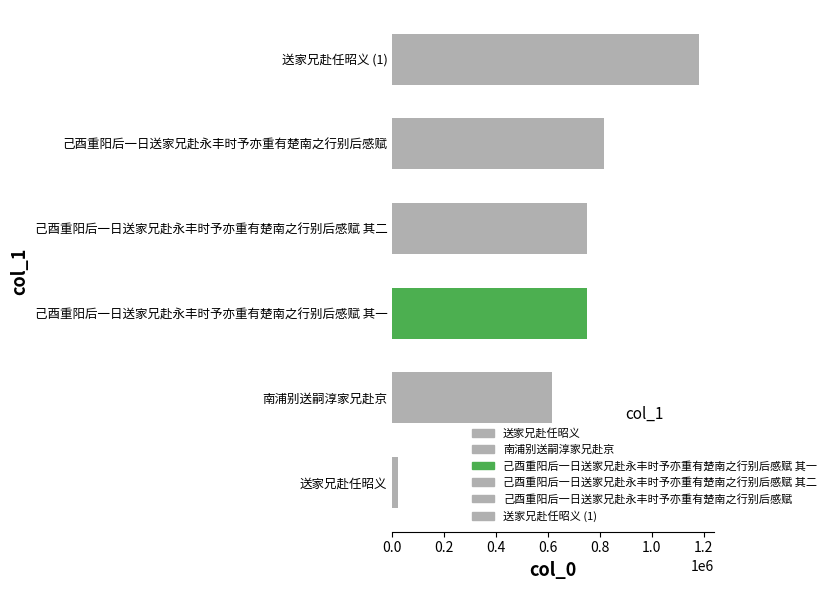

At which label is the value closest to 601768?

南浦别送嗣淳家兄赴京